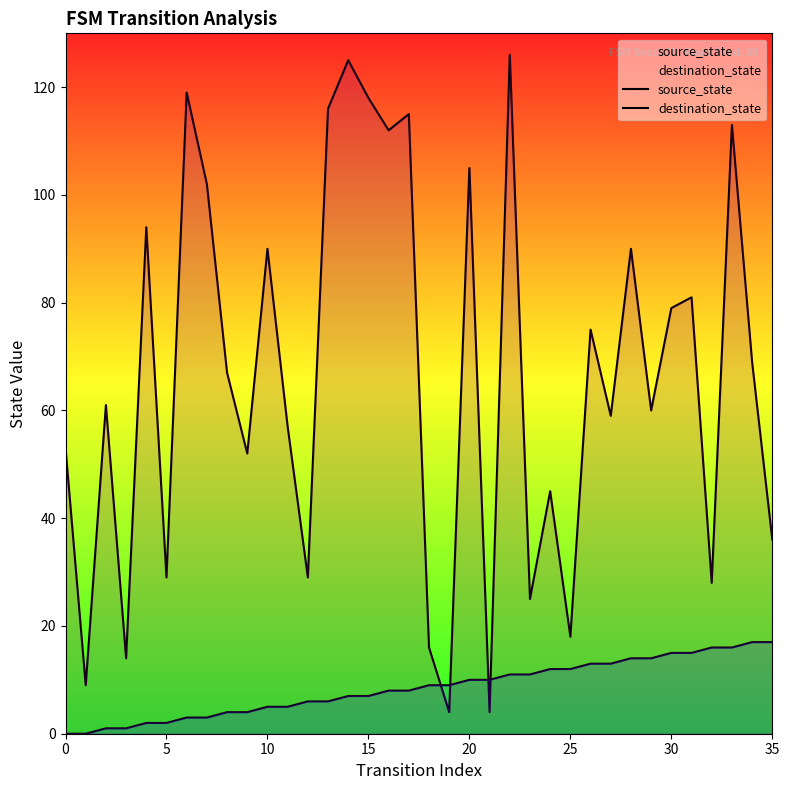

What is the label of the 8th point from the right?

28